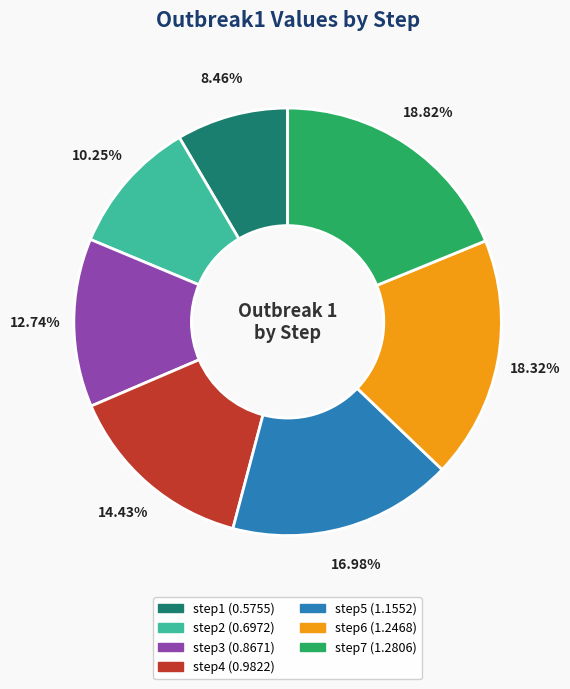

True or false: step4 accounts for 14% of the total.

True